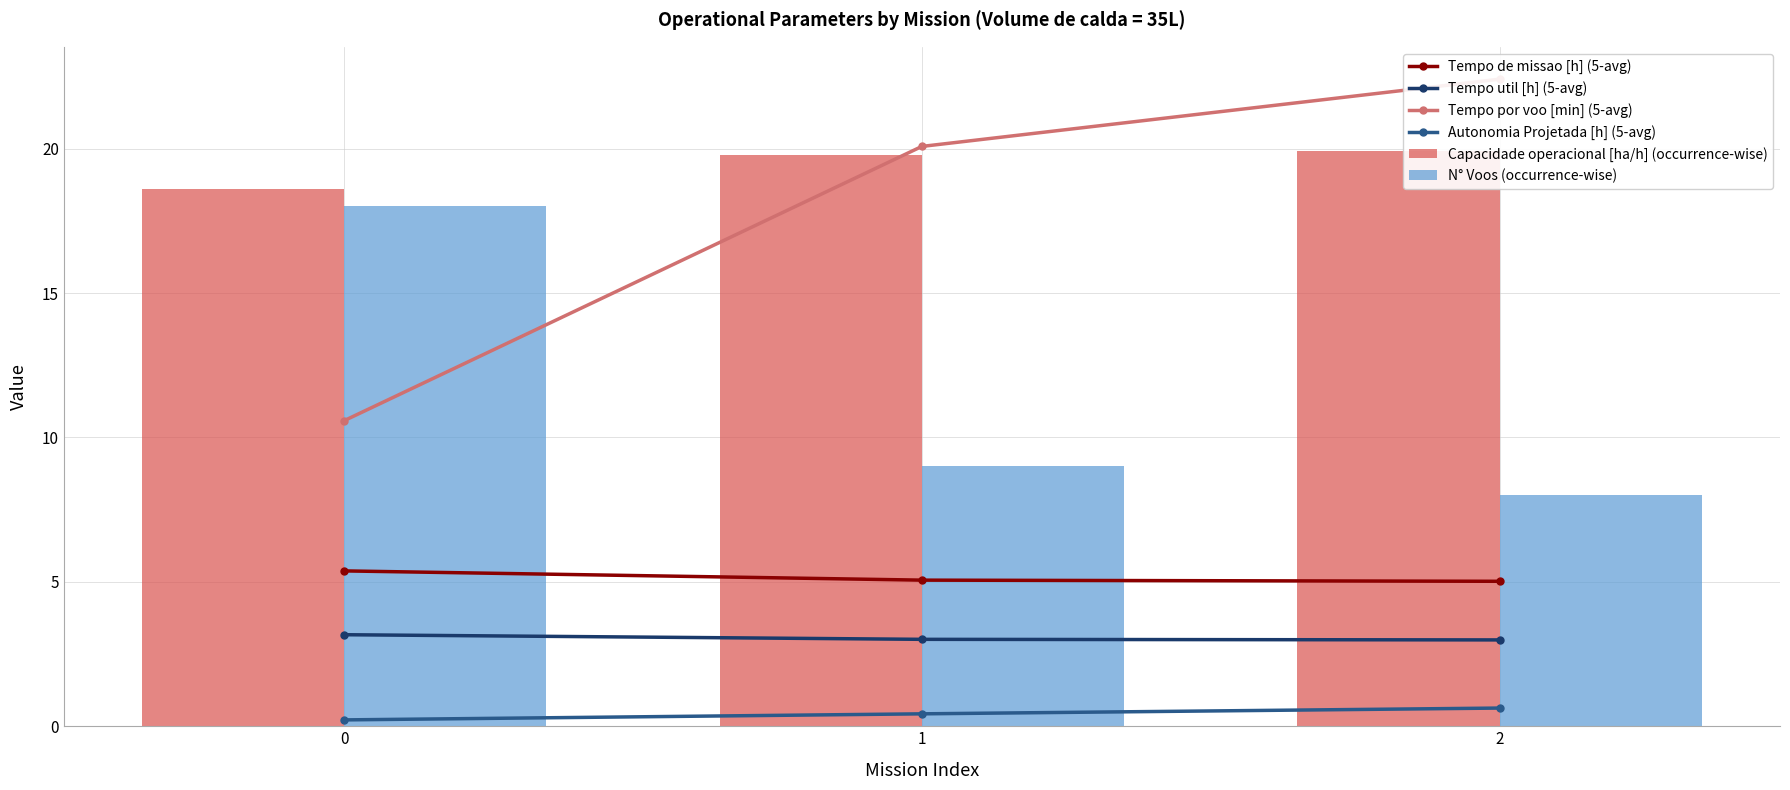

List the series in order of their peak value, lowest first.

Autonomia Projetada [h] (5-avg), Tempo util [h] (5-avg), Tempo de missao [h] (5-avg), N° Voos (occurrence-wise), Capacidade operacional [ha/h] (occurrence-wise), Tempo por voo [min] (5-avg)